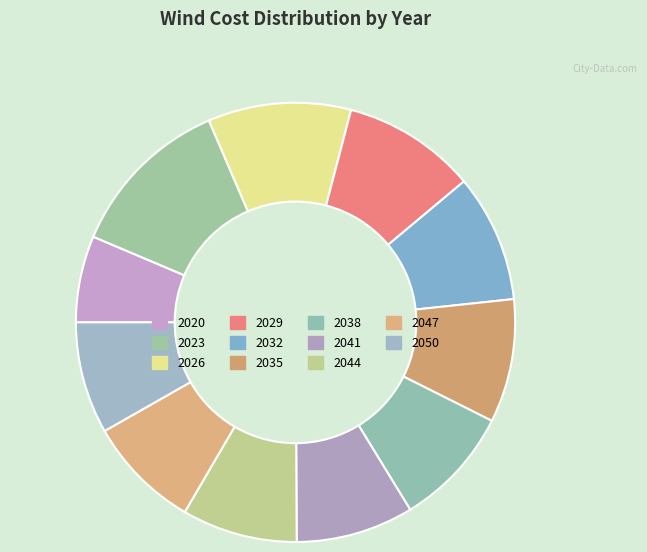

What is the change in value from 2026 to 2050?

-46345000.8